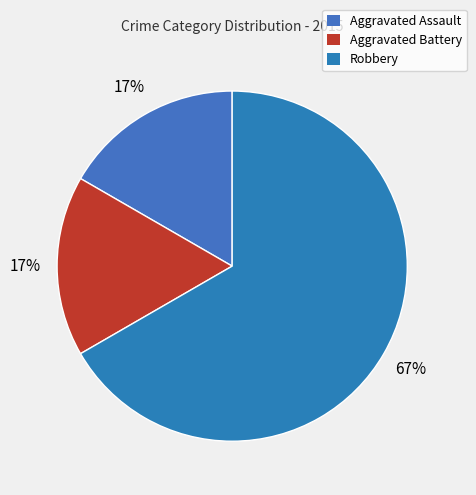

Is it true that Aggravated Battery is 17% of the pie?

True